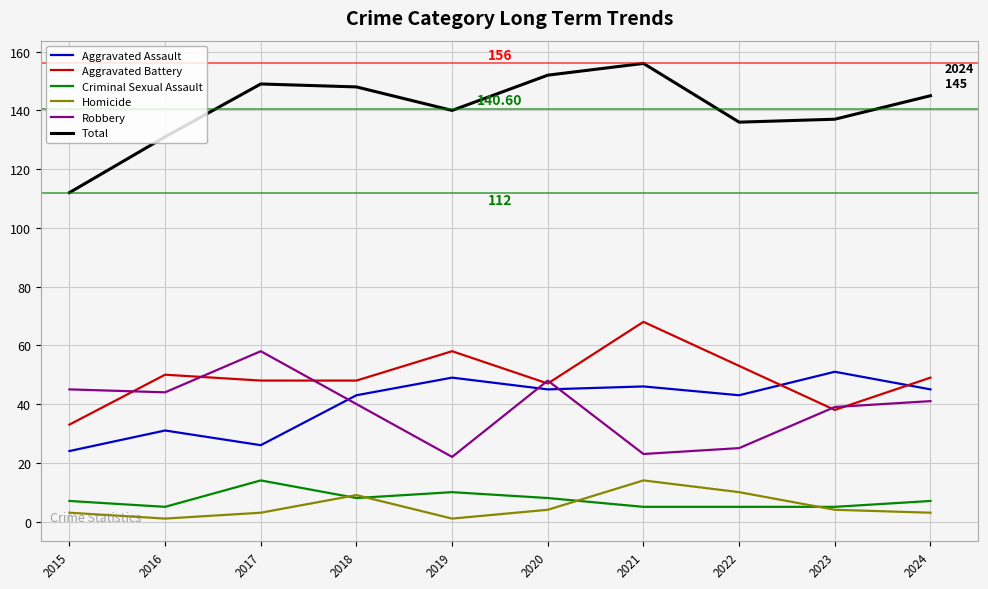

What is the sum of all Robbery values?

385